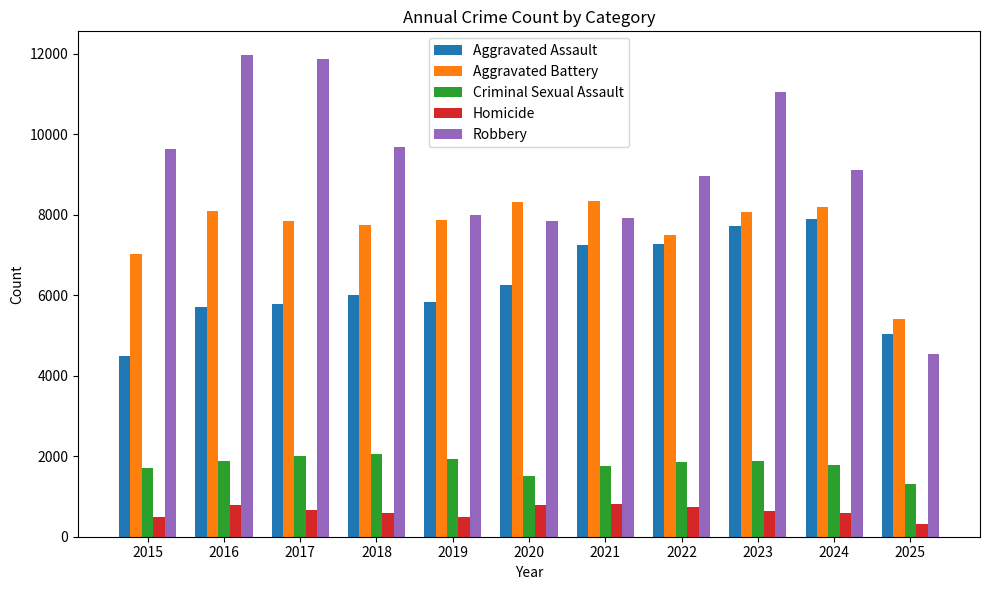

Rank the series at 2020 from highest to lowest value.

Aggravated Battery, Robbery, Aggravated Assault, Criminal Sexual Assault, Homicide